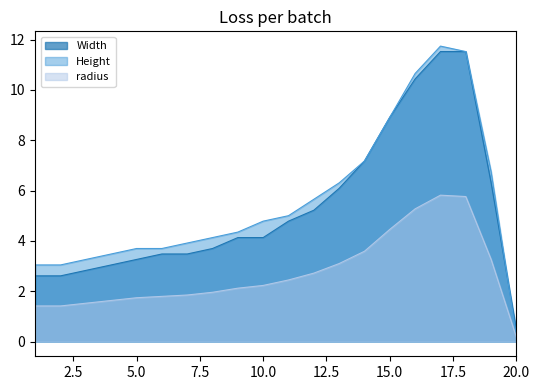

Which category has the lowest value in the Height series?

20.0